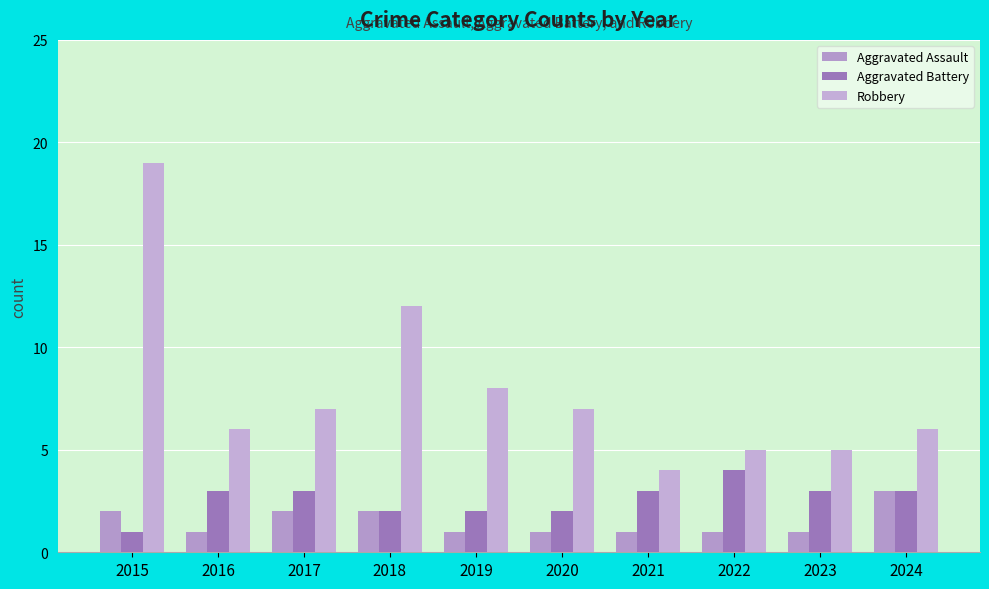

At which label does Aggravated Assault reach its minimum?

2016